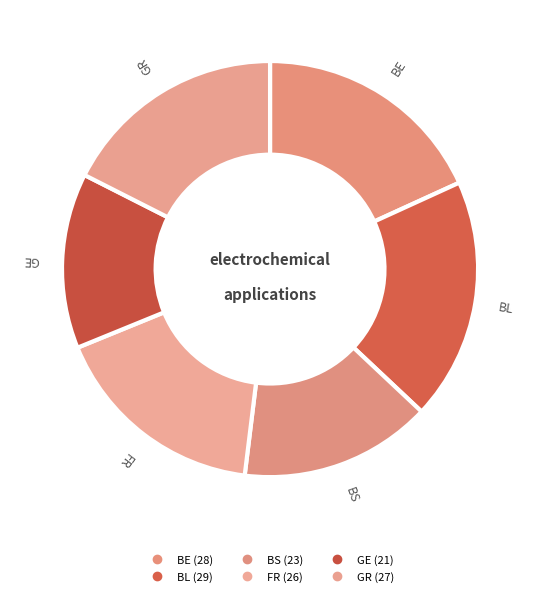

Count the number of slices in the pie.

6